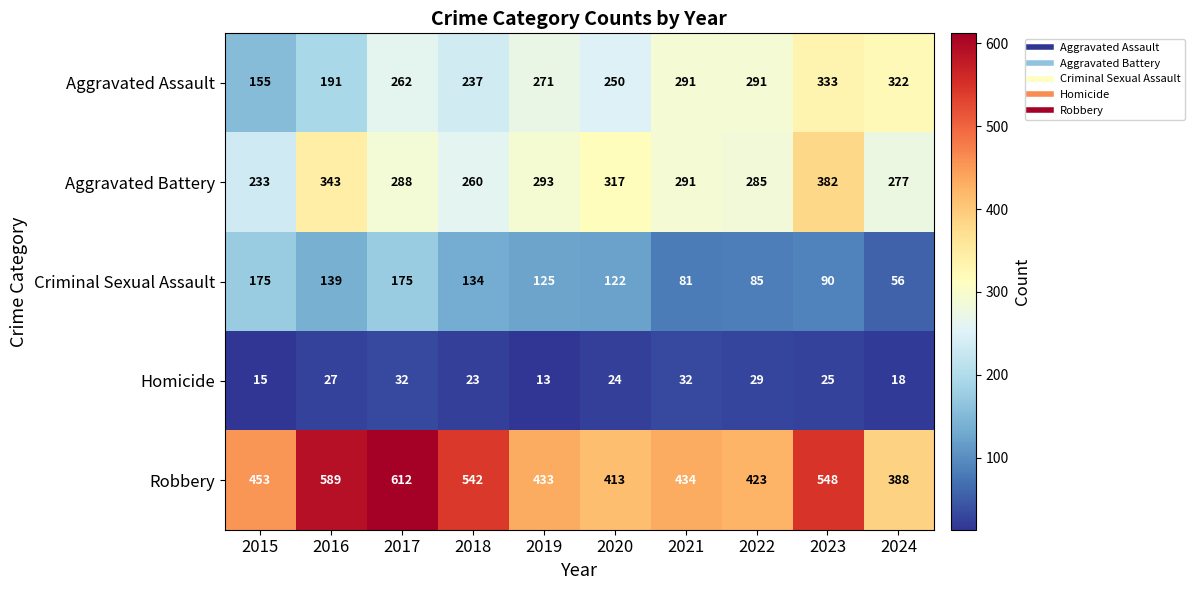

Which series has the largest total across all categories?

Robbery